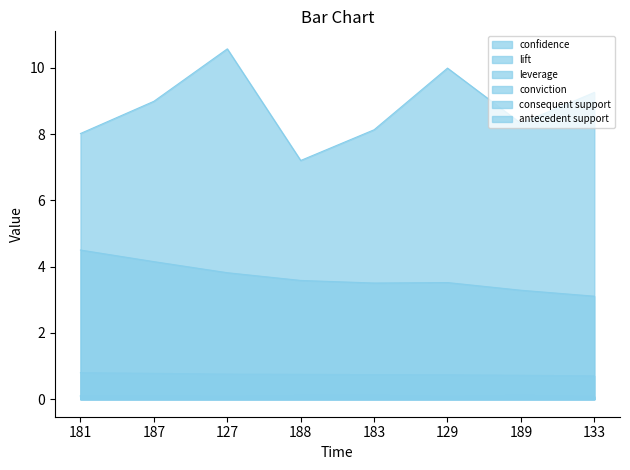

The leverage series shows 0.1 at 127. True or false?

True